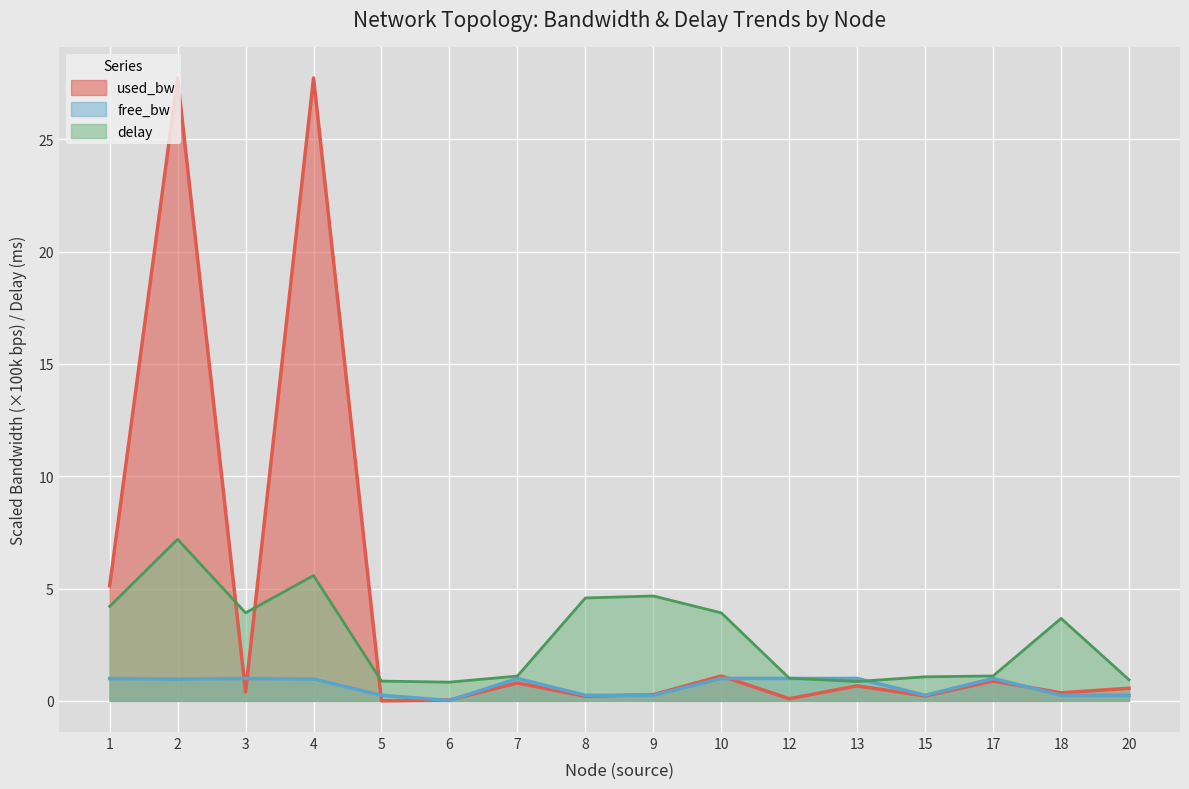

What are all the series names shown in the legend?

used_bw, free_bw, delay